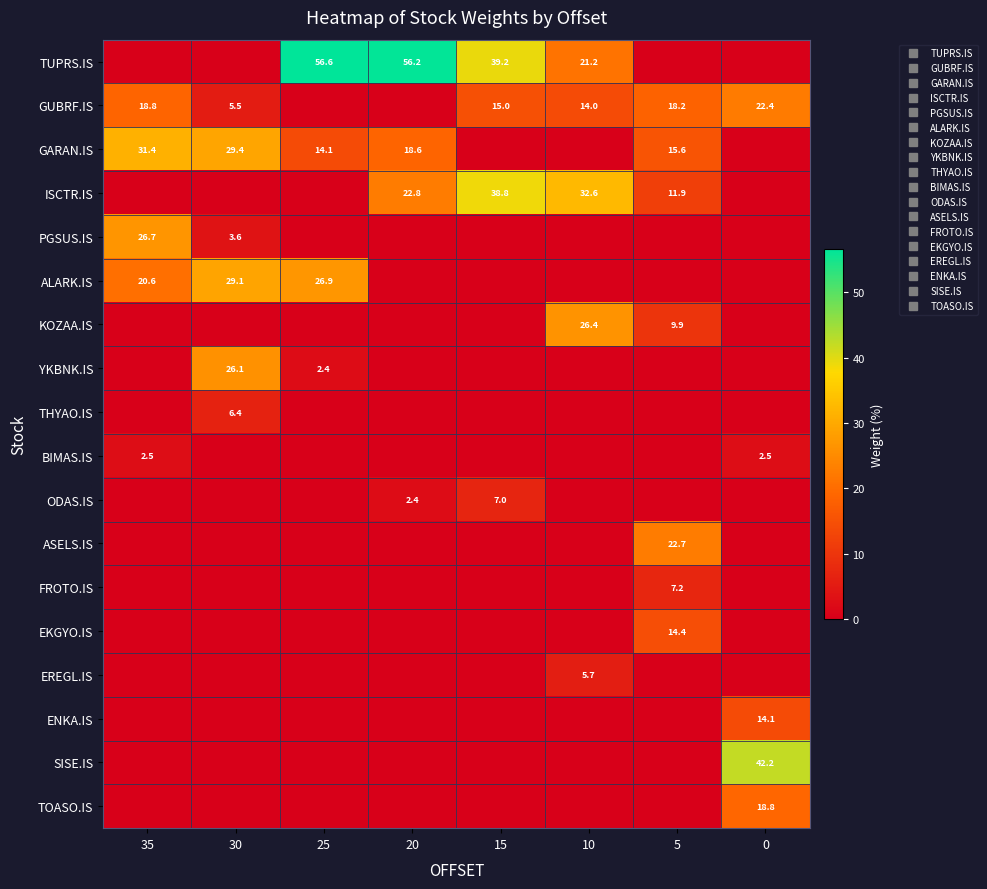

What is the difference between the highest and lowest values at 30?

29.4